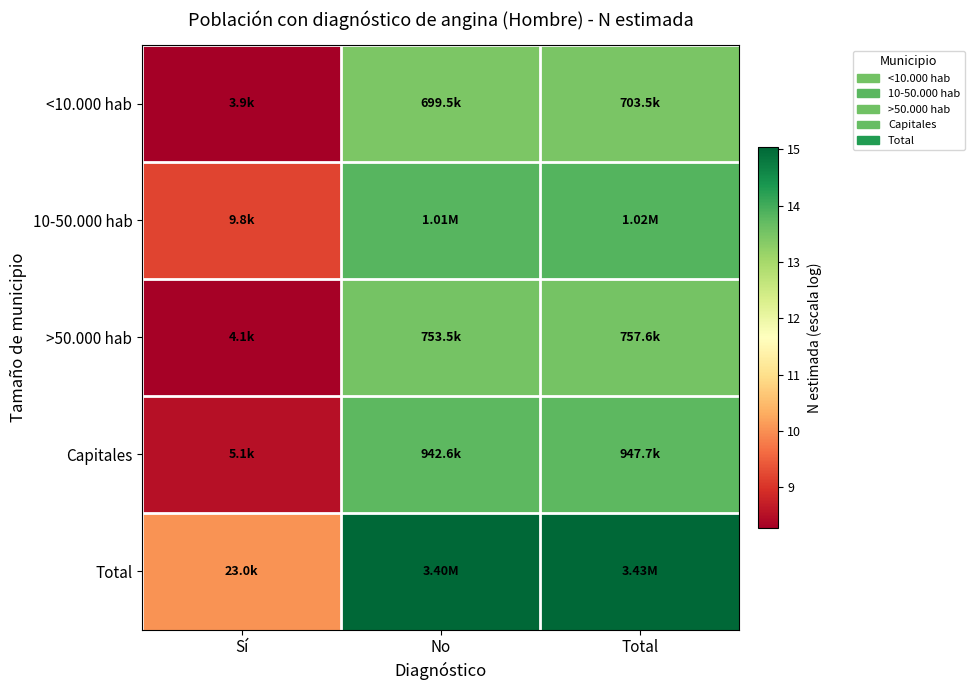

At No, list the series in order from largest to smallest.

Total, 10-50.000 hab, Capitales, >50.000 hab, <10.000 hab